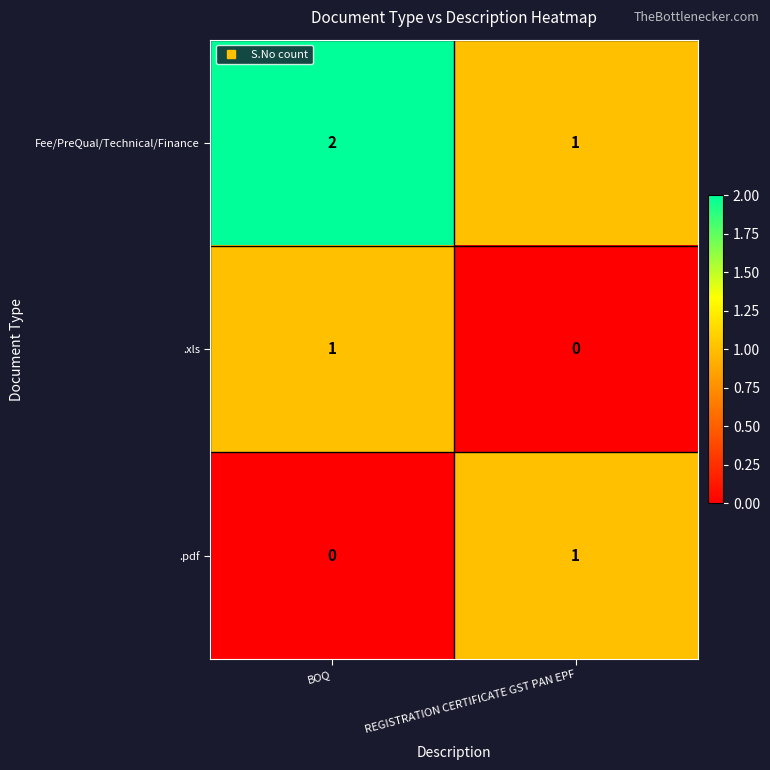

Reading left to right, transcribe all the data shown in this chart.

Fee/PreQual/Technical/Finance: 2	1
.xls: 1	0
.pdf: 0	1